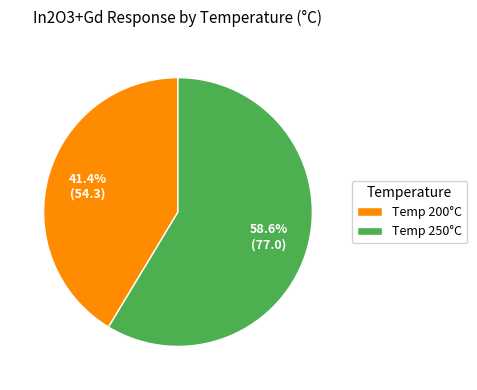

Between Temp 200°C and Temp 250°C, which is larger?

Temp 250°C